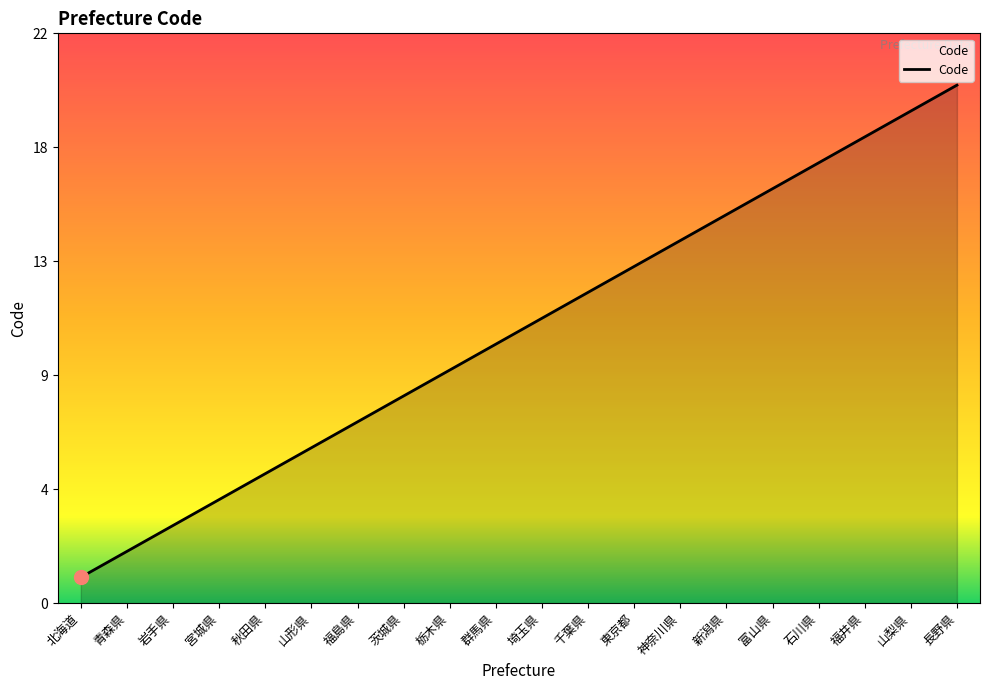

True or false: the data has more than 0 interior local peaks.

False